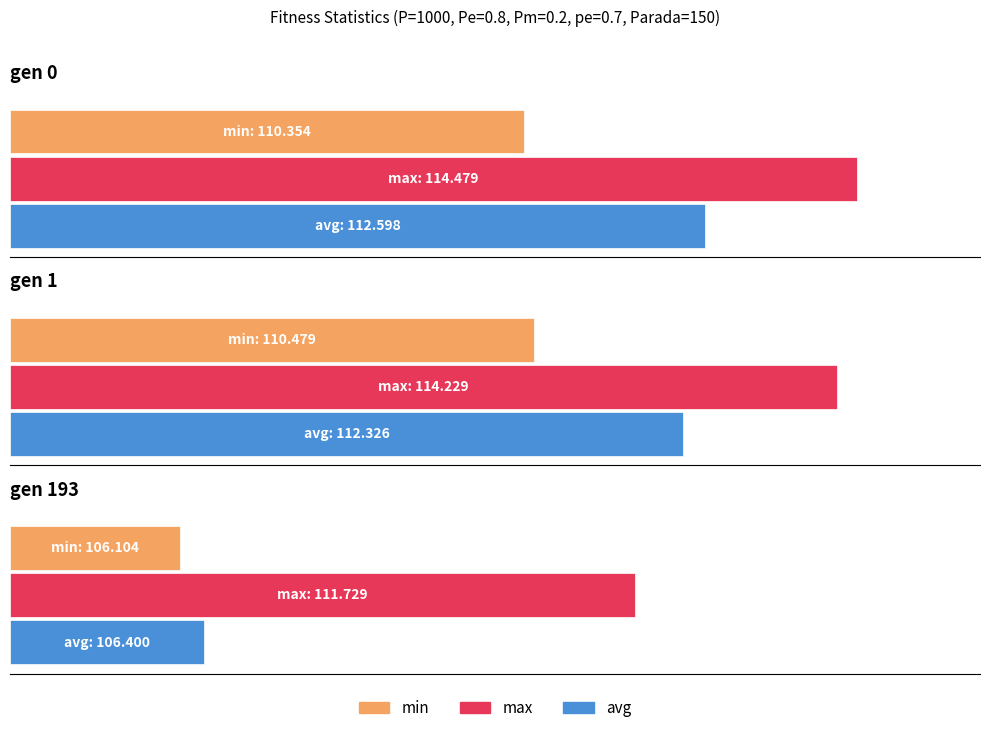

What is the average value of the max series?

113.5